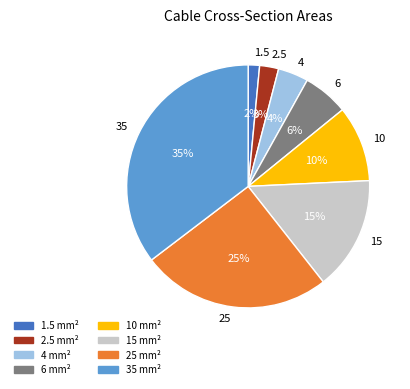

Which has a higher value, 1.5 or 10?

10